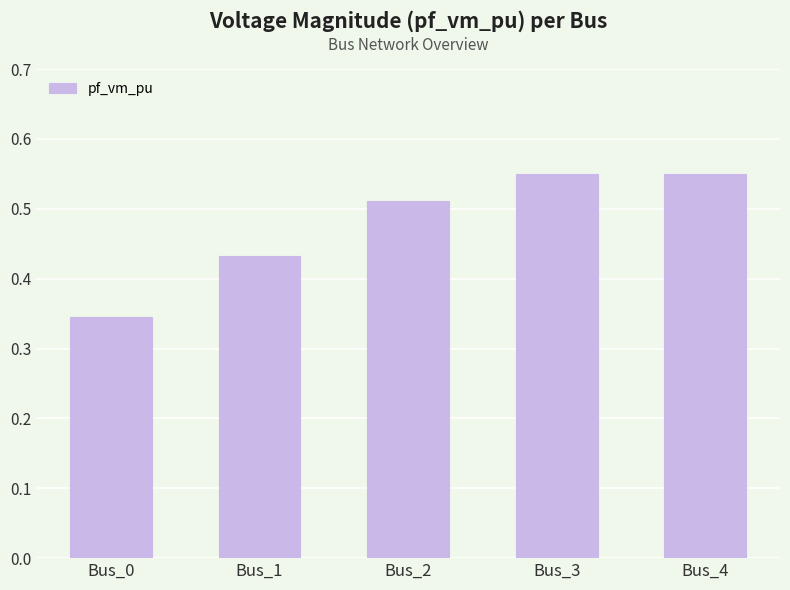

How many categories are shown in the chart?

5